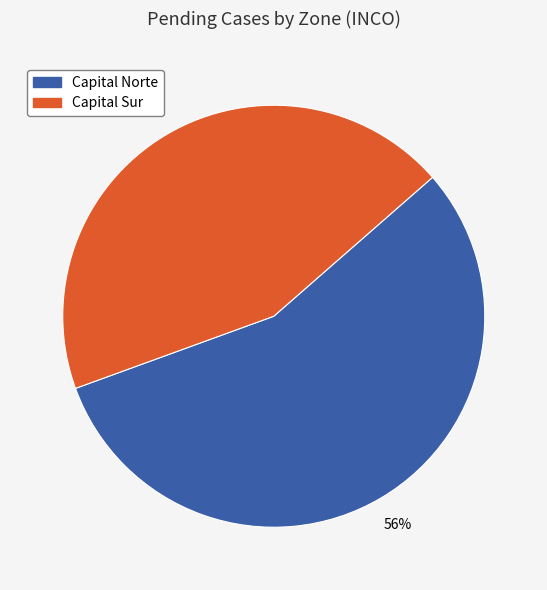

Is there any slice that represents more than half of the pie?

Yes